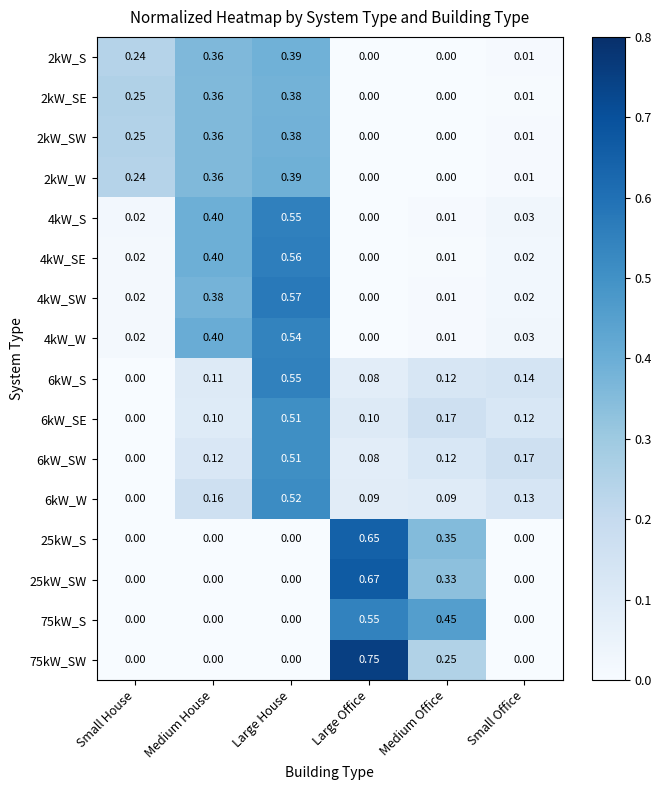

At which category does the chart reach its peak across all series?

Large Office